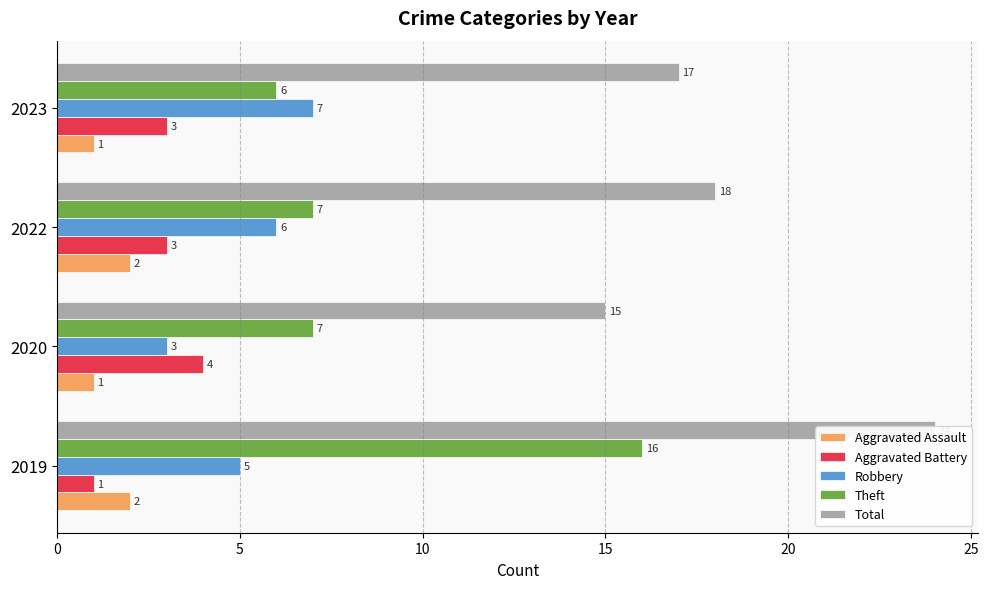

How many data points does each series have?

4